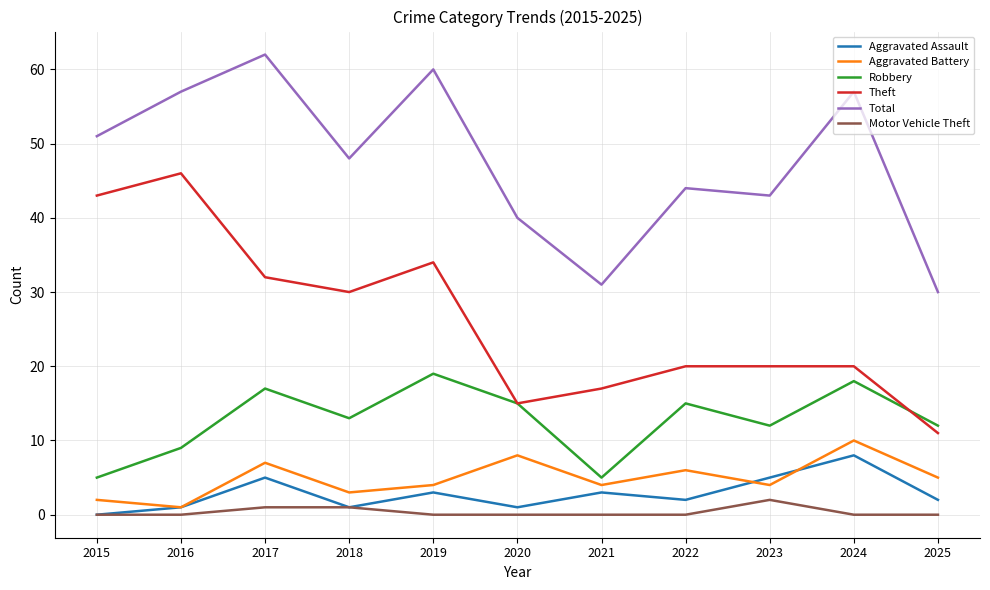

What is the minimum value for Total?

30